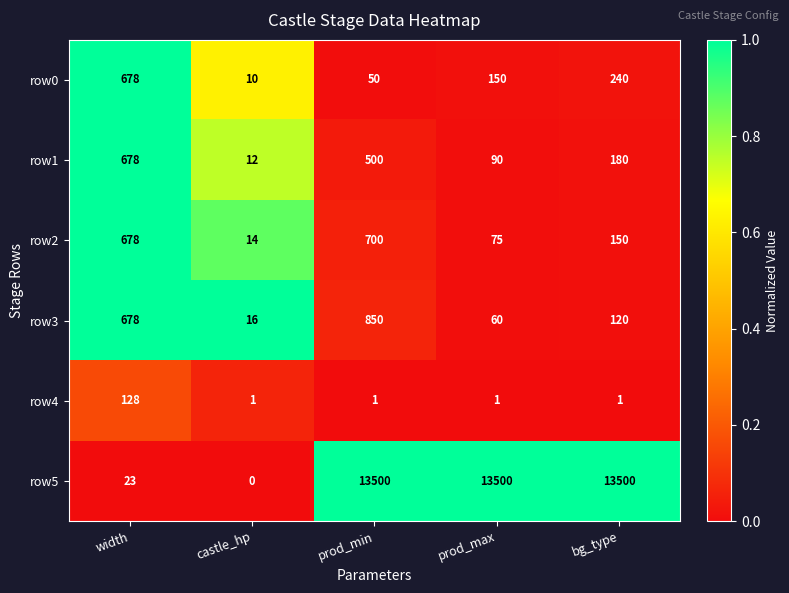

Reading left to right, extract all data points from this chart.

row0: 678	10	50	150	240
row1: 678	12	500	90	180
row2: 678	14	700	75	150
row3: 678	16	850	60	120
row4: 128	1	1	1	1
row5: 23	0	13500	13500	13500